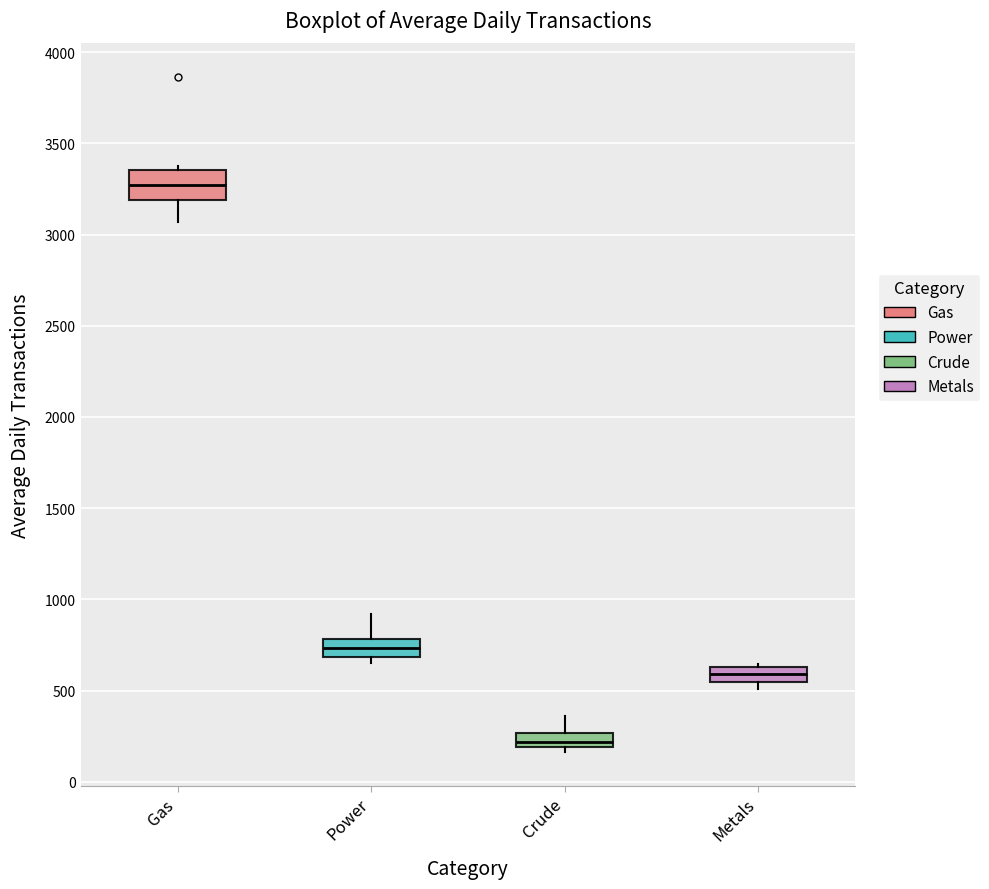

Which box's median line is the highest?

Gas